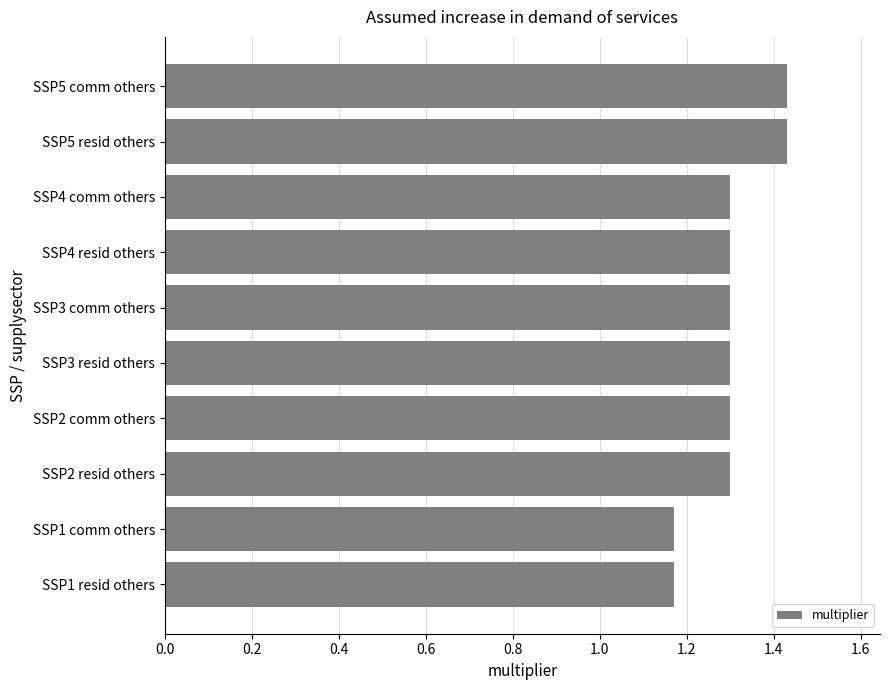

True or false: the data shows 0.4 at SSP4 comm others.

False